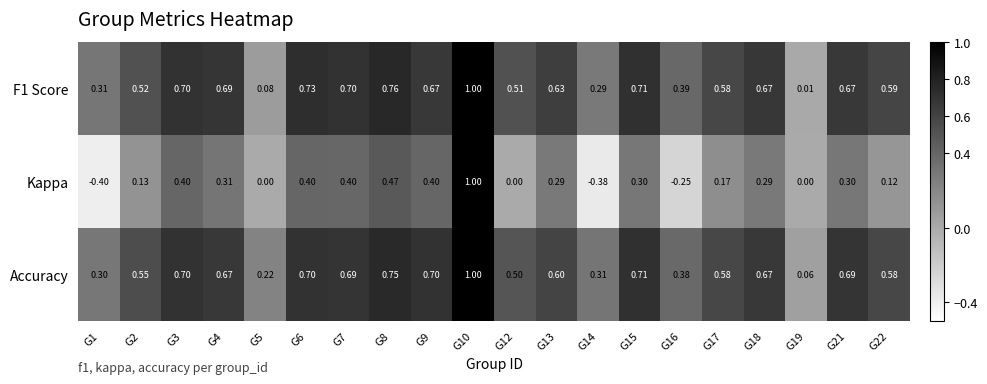

Which series changed the most between G3 and G8?

Kappa